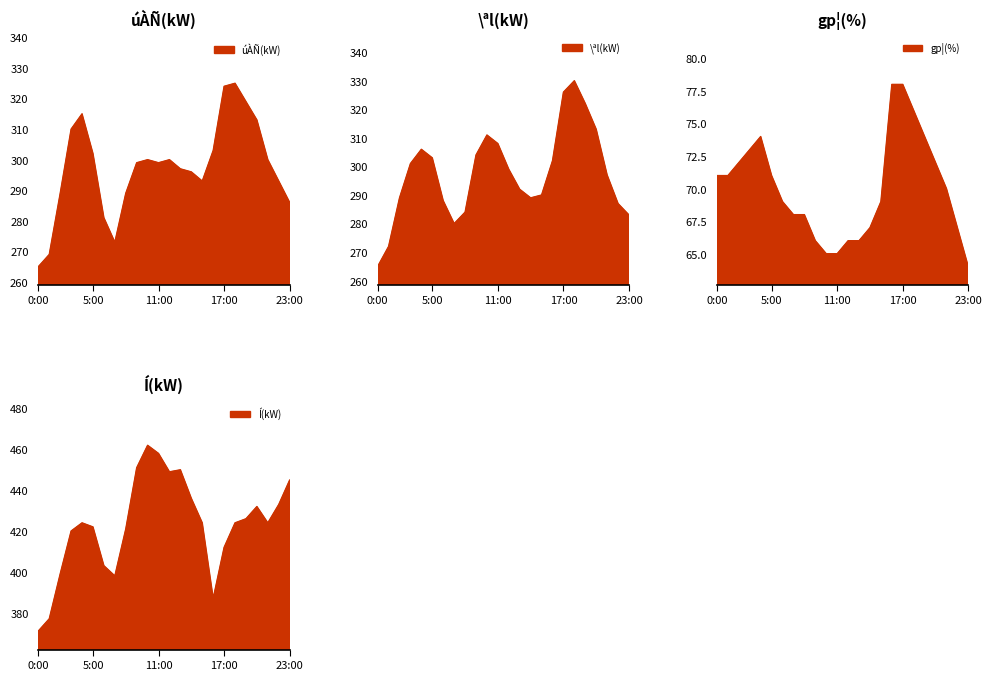

How many interior local peaks does the gp¦(%) series have?

1